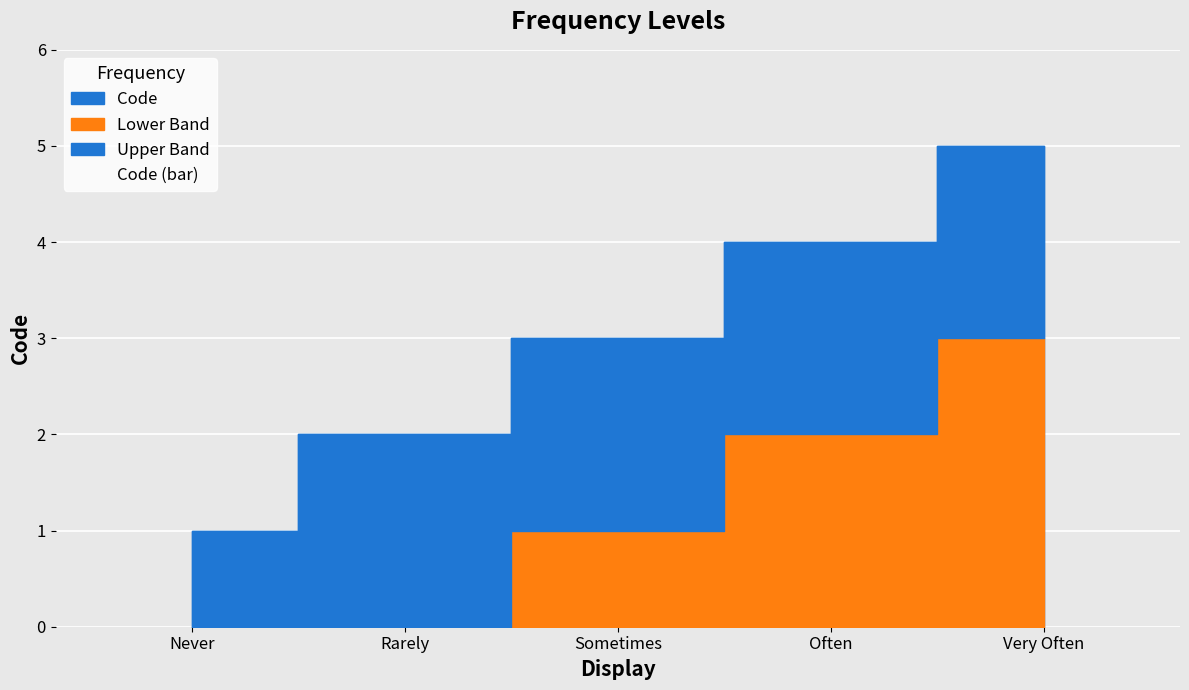

What is the change in value from Sometimes to Often?

+1